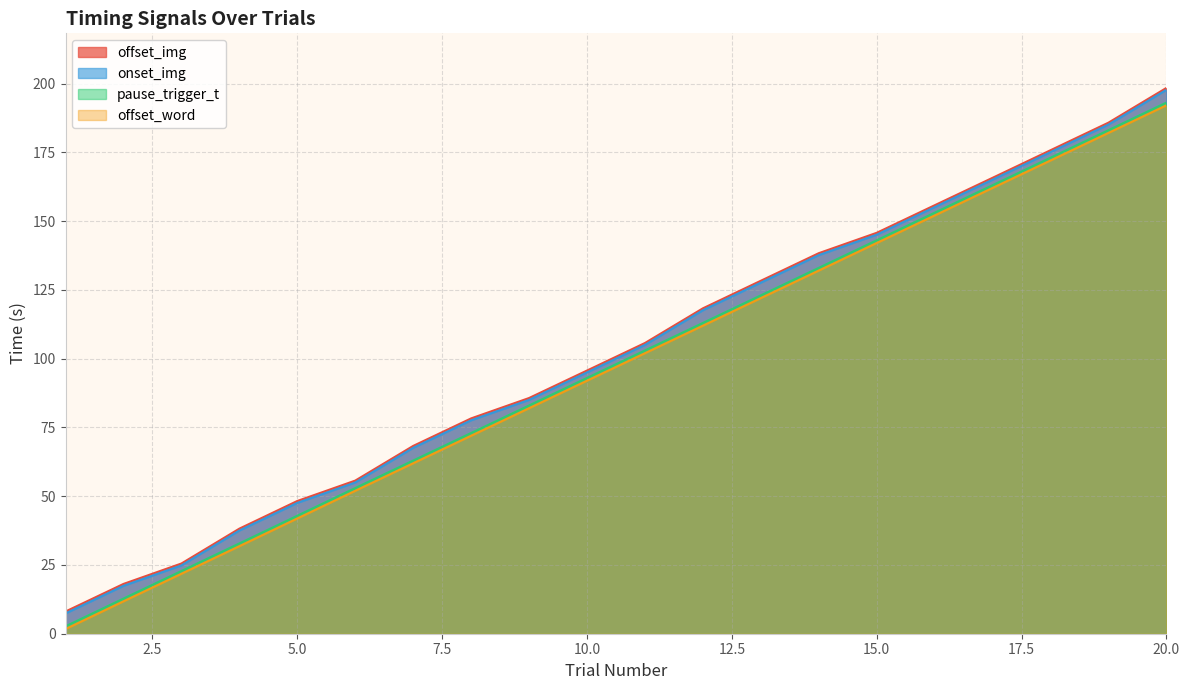

Is the value of onset_img at 11 greater than the value of pause_trigger_t at 14?

No